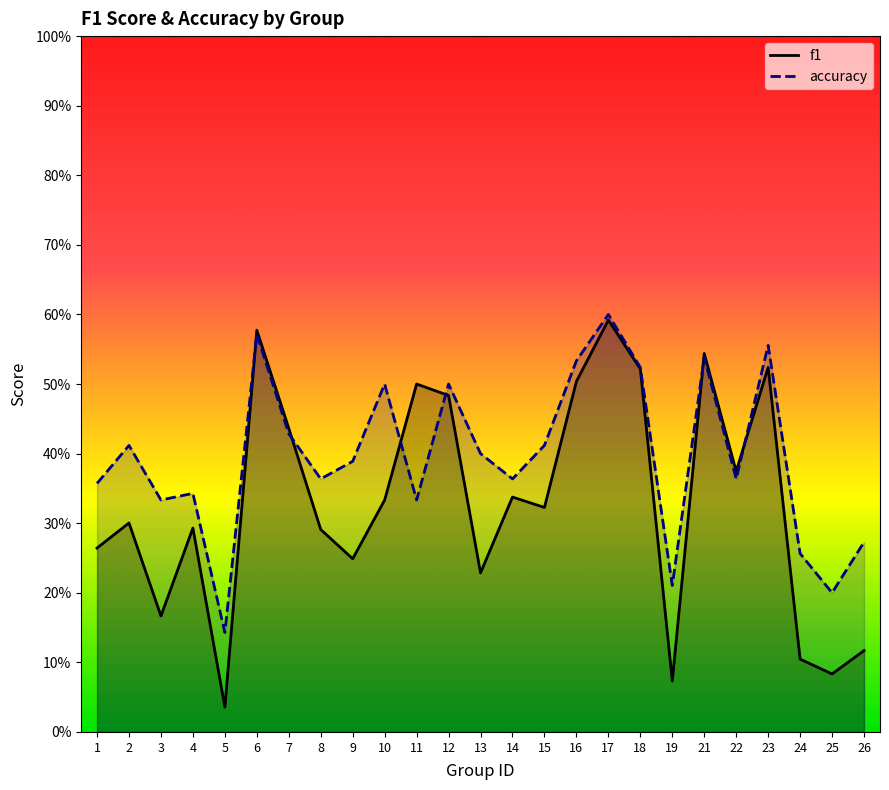

The accuracy series shows 0.5 at 15. True or false?

False